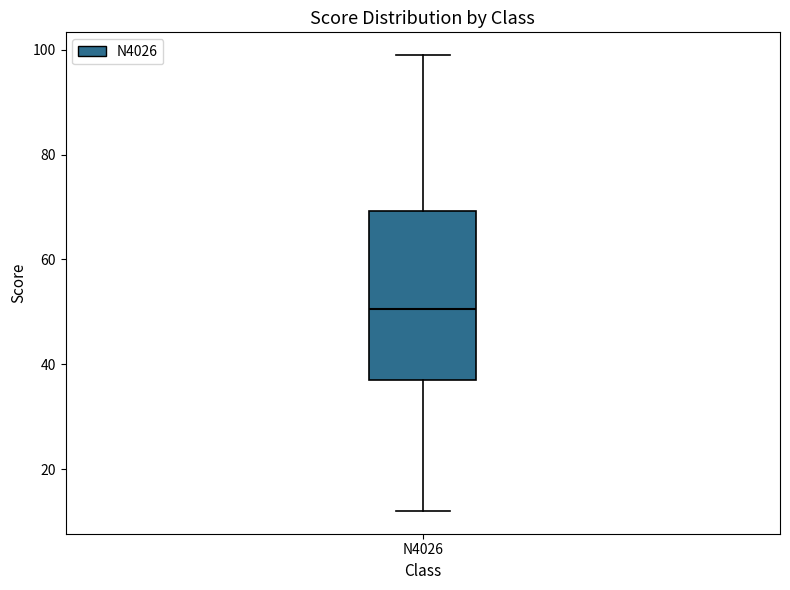

Where is the lower edge of the box for N4026 on the y-axis? The values are not printed on the chart, so give them approximately, as read against the axis.

38